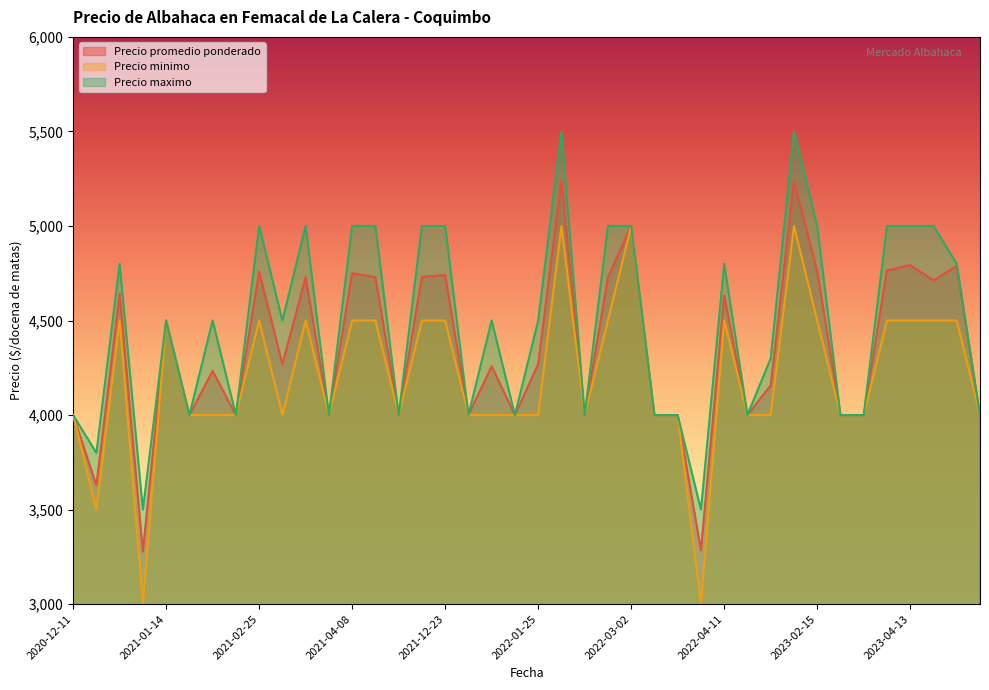

True or false: Precio maximo and Precio minimo intersect in this chart.

False